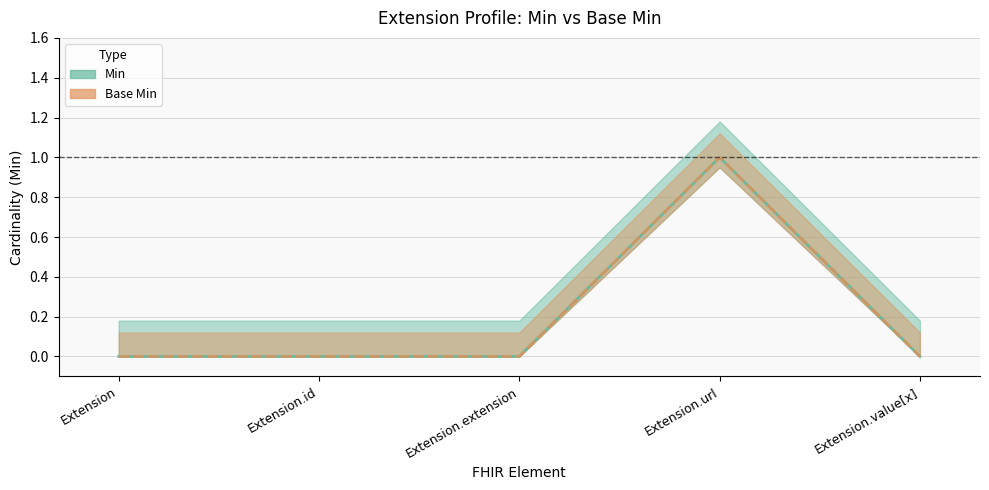

Rank the series by their maximum value, from highest to lowest.

Min, Base Min